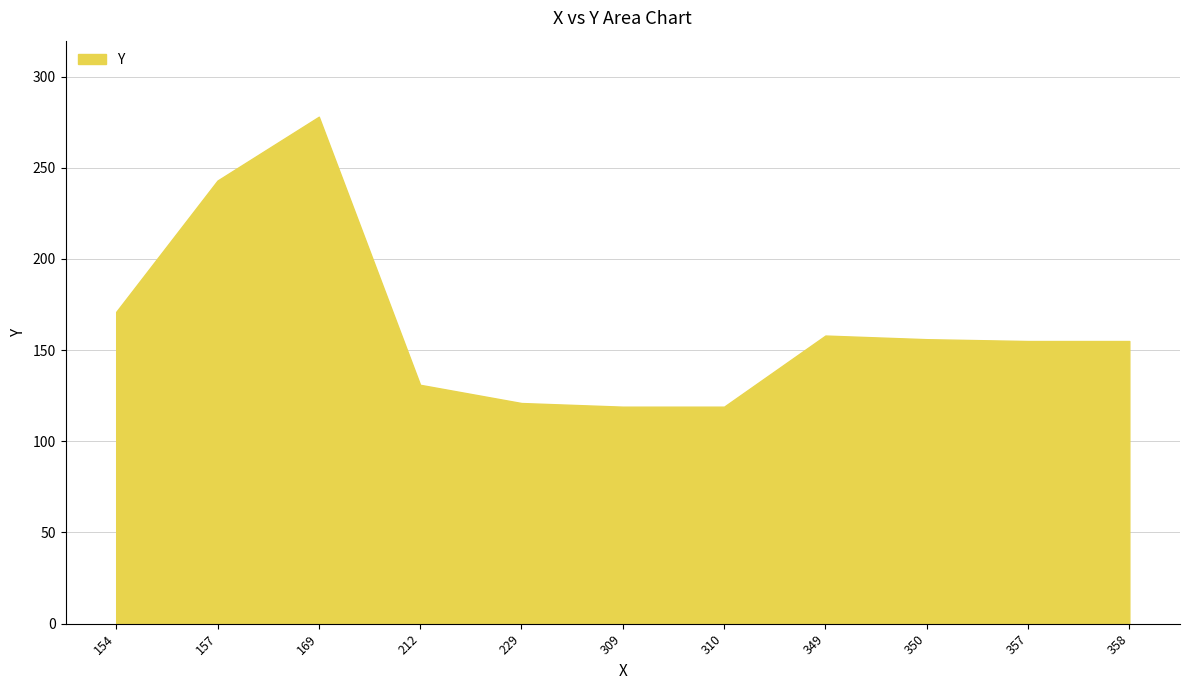

What is the difference between the second highest and second lowest values?

124